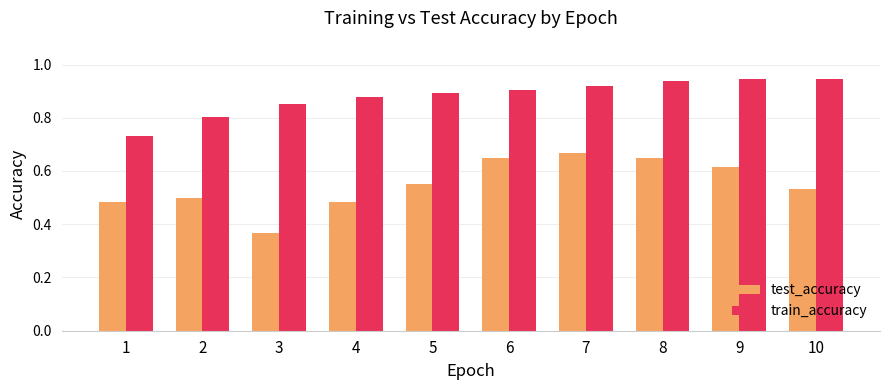

The train_accuracy series shows 0.9 at 3. True or false?

True